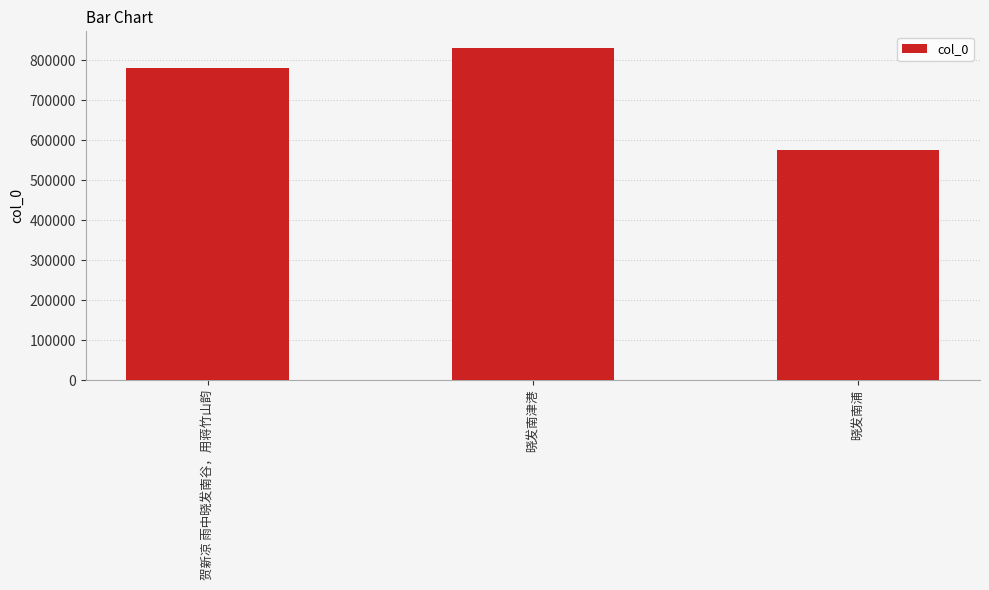

Reading right to left, list all the values displayed in this chart.

晓发南浦=574068	晓发南津港=830479	贺新凉 雨中晓发南谷，用蒋竹山韵=779504